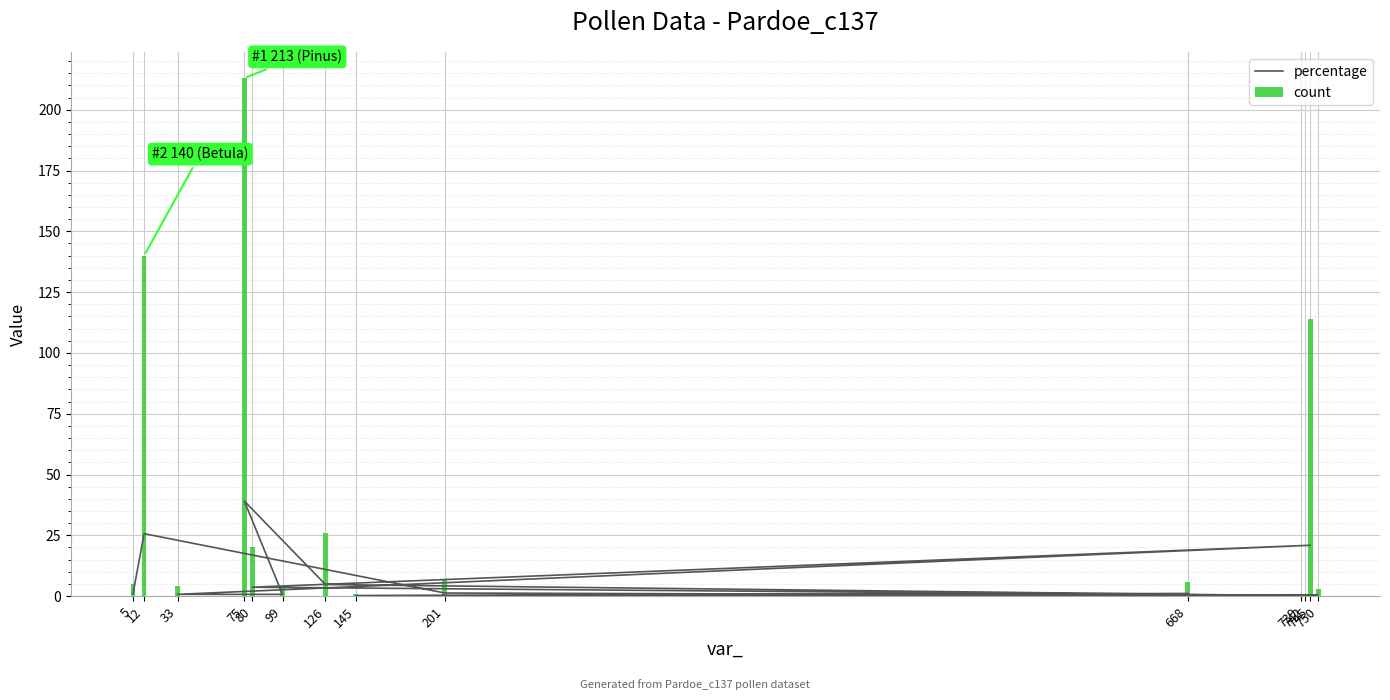

What is the lowest value of the percentage series?

0.2